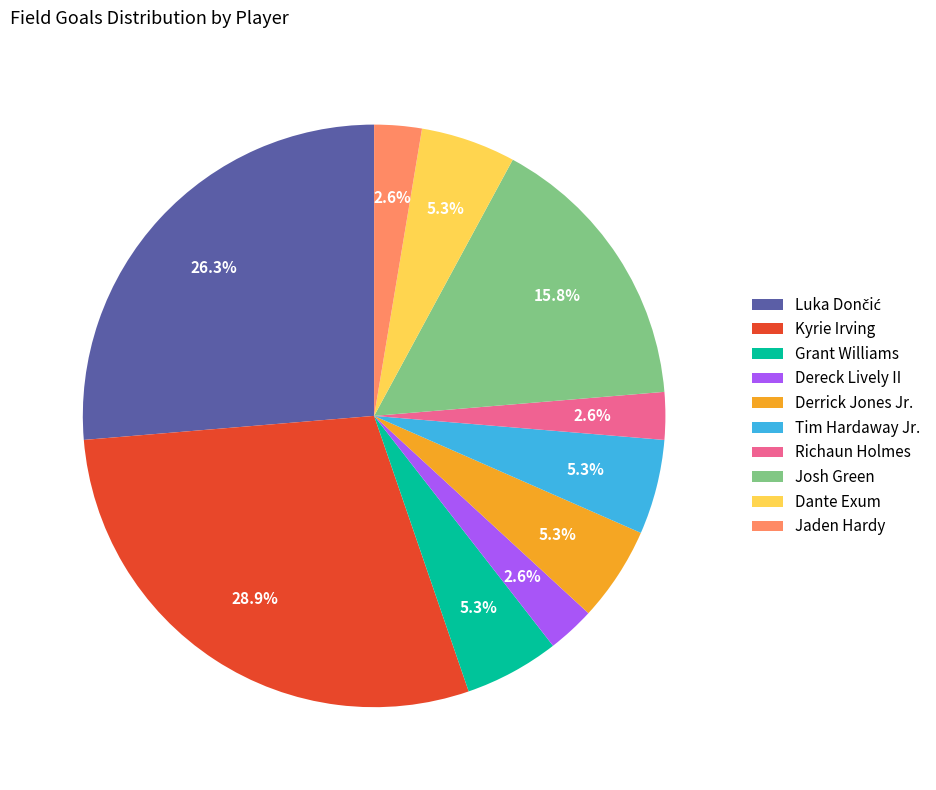

What percentage is the Jaden Hardy slice, to the nearest percent?

3%